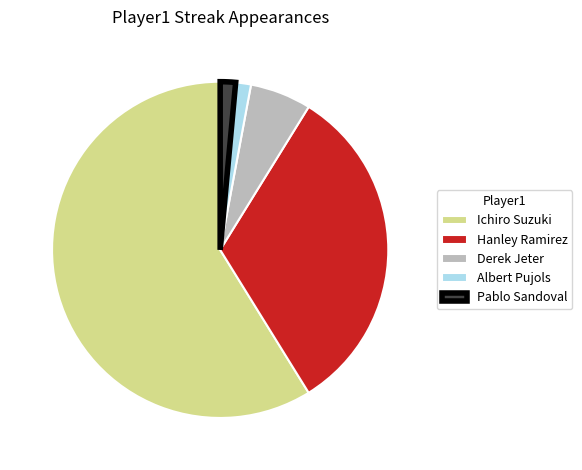

Which slice represents more than half of the pie?

Ichiro Suzuki